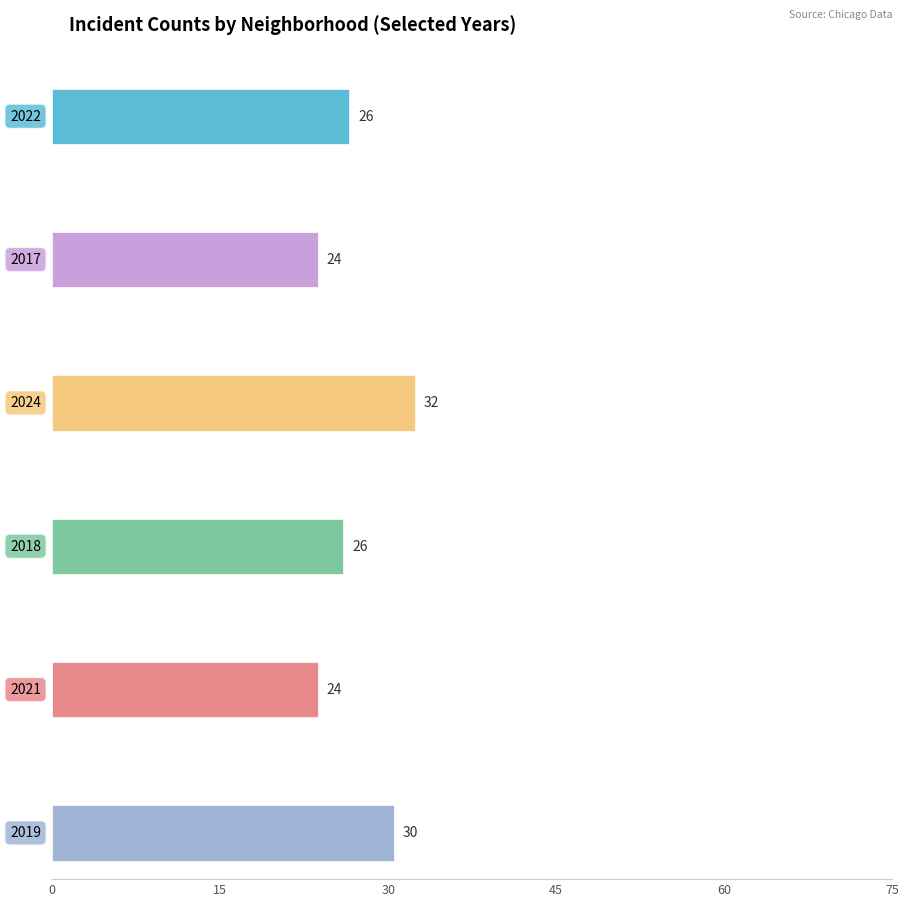

Which series has the largest range (max minus min)?

2024